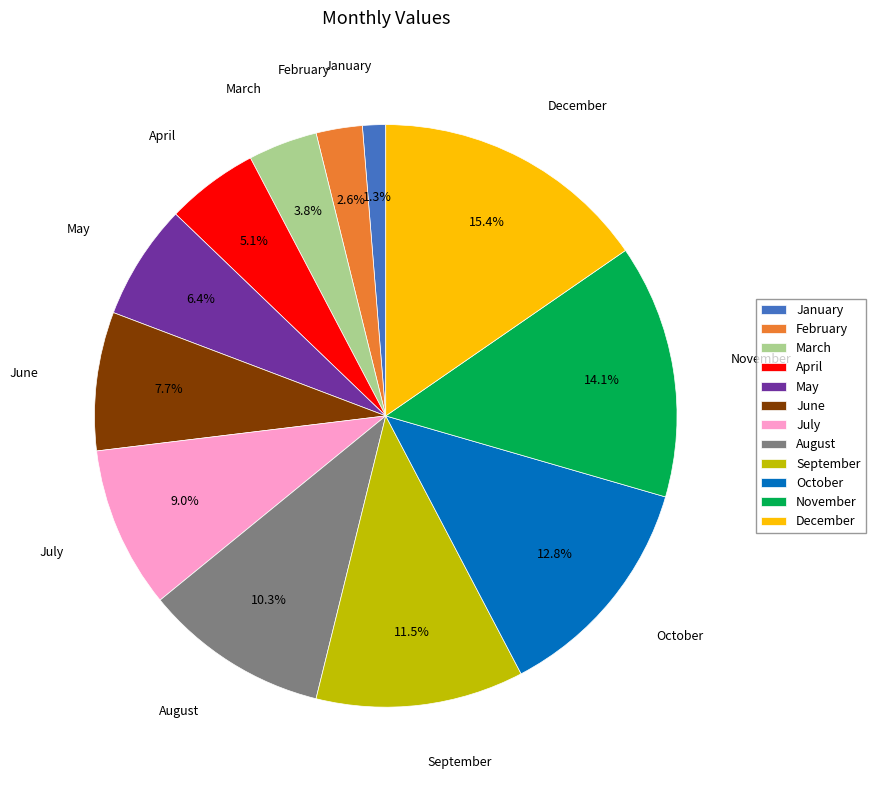

Which slice is the largest?

December